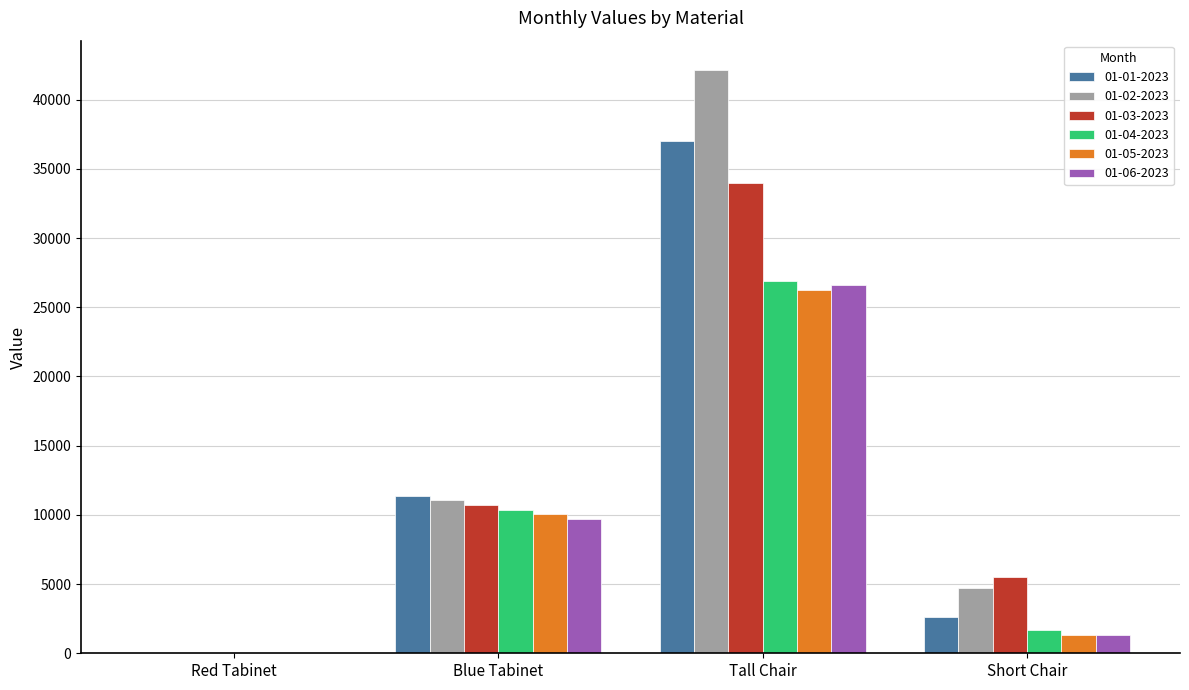

What are all the series names shown in the legend?

01-01-2023, 01-02-2023, 01-03-2023, 01-04-2023, 01-05-2023, 01-06-2023